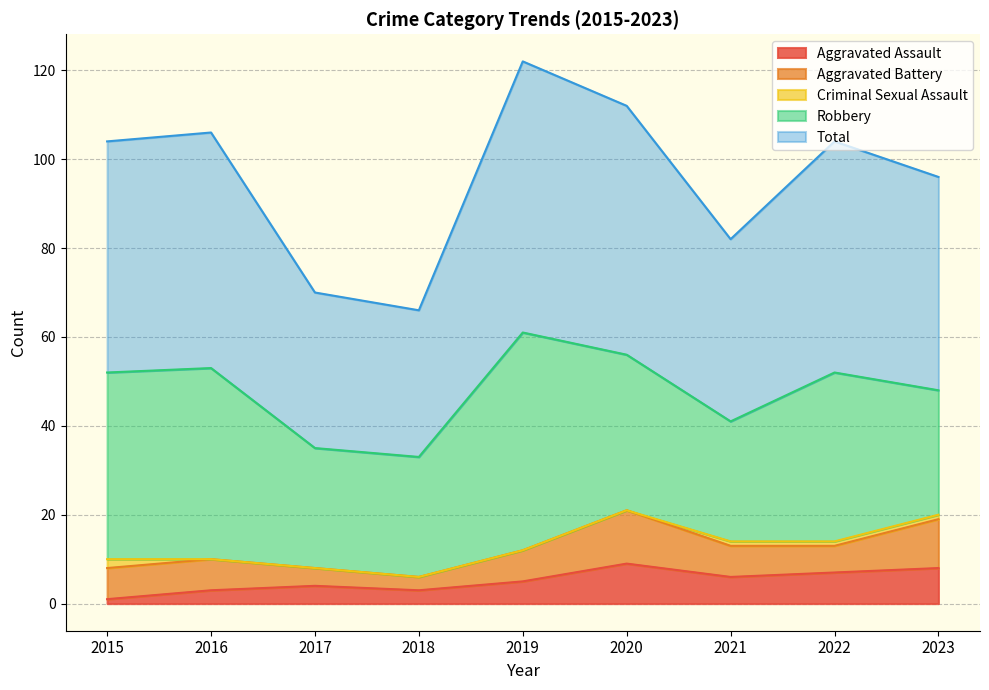

True or false: Robbery and Aggravated Assault cross at least once.

False